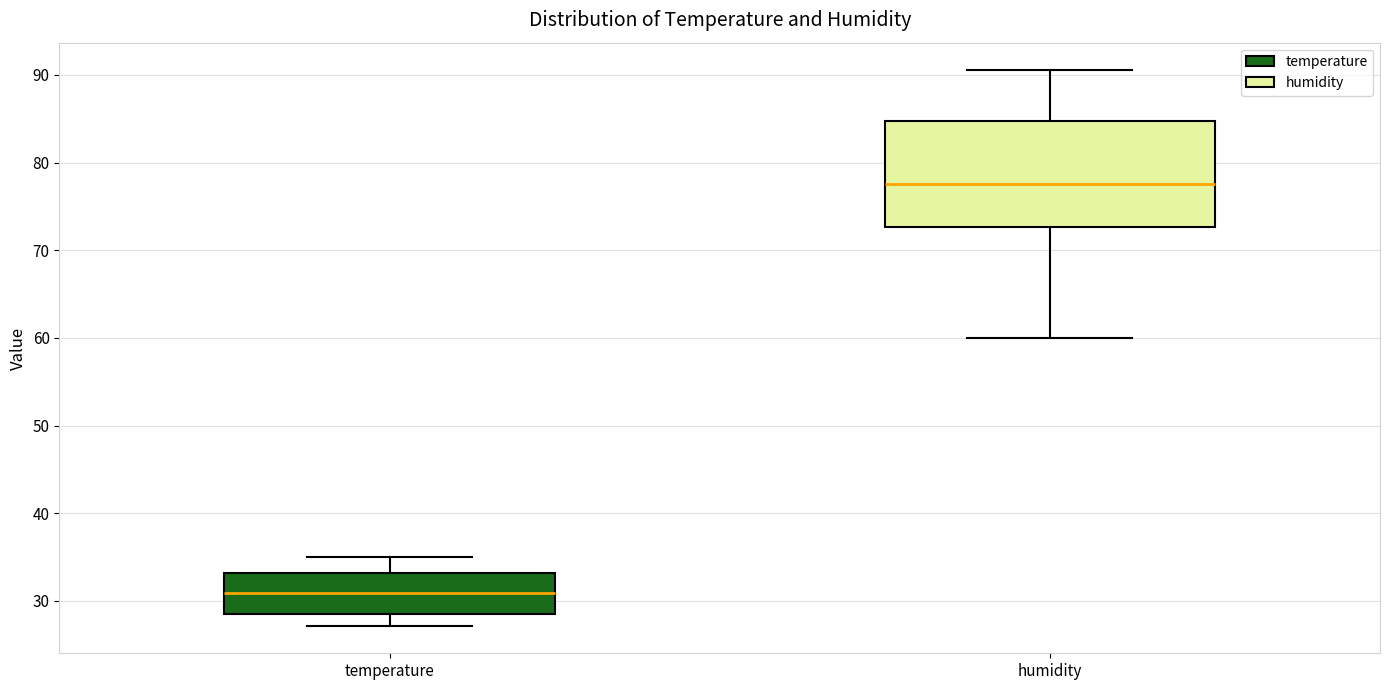

Which box is the tallest, from its lower edge to its upper edge?

humidity